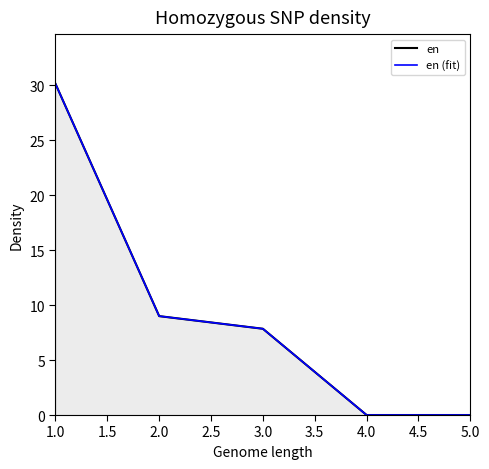

True or false: en and en (fit) intersect in this chart.

False